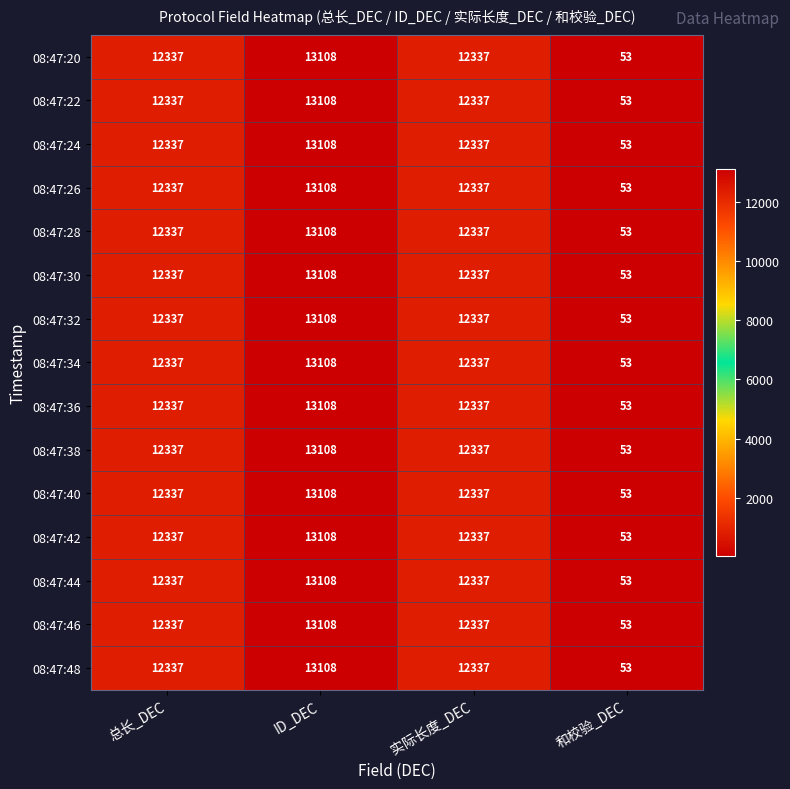

What is the difference between the maximum and minimum values in the 08:47:46 series?

13055